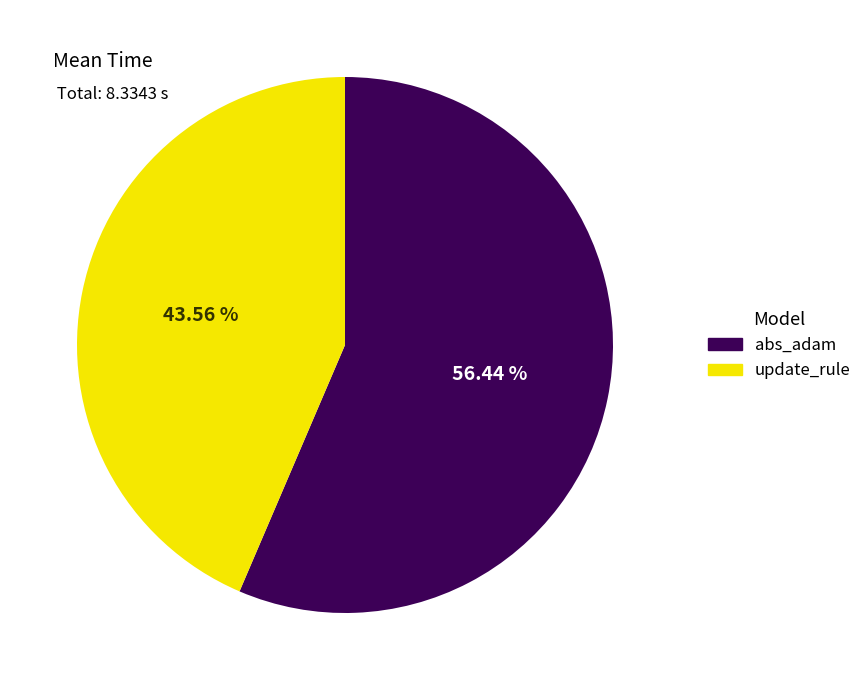

To the nearest percent, what percentage of the pie is abs_adam?

56%